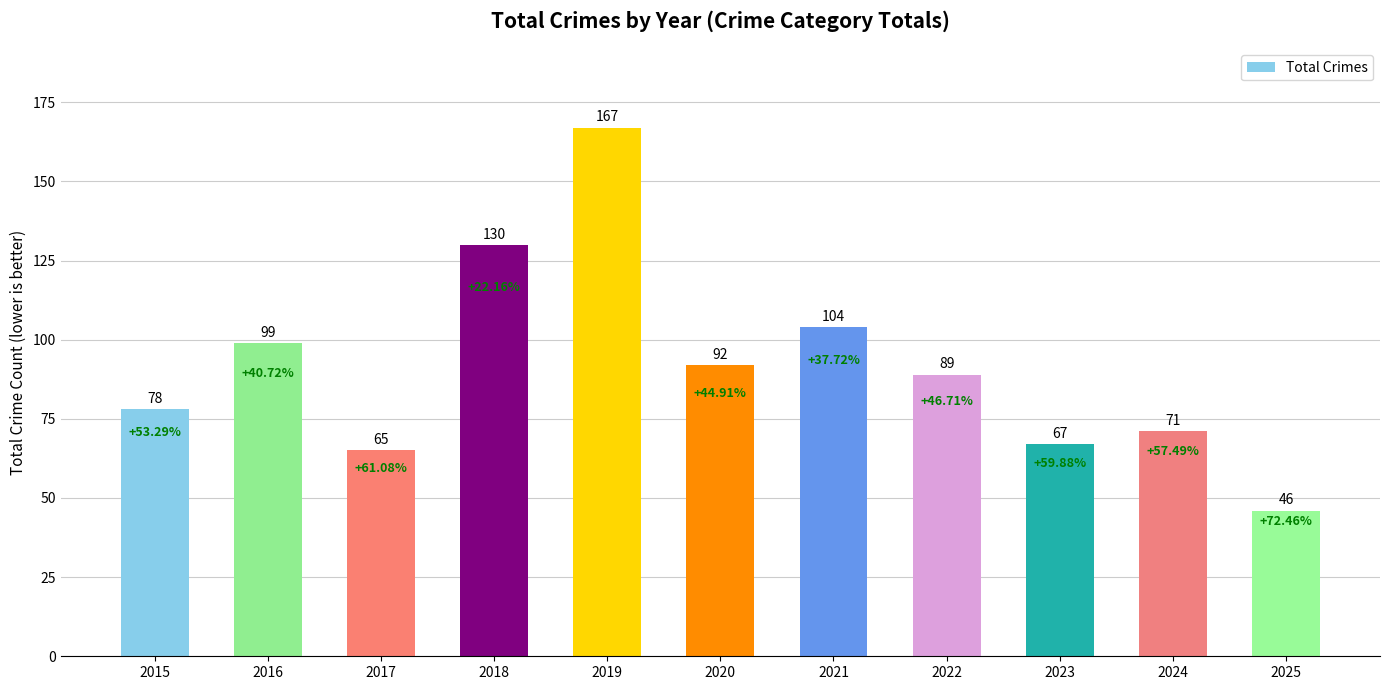

The chart shows a value of 35 at 2019. True or false?

False